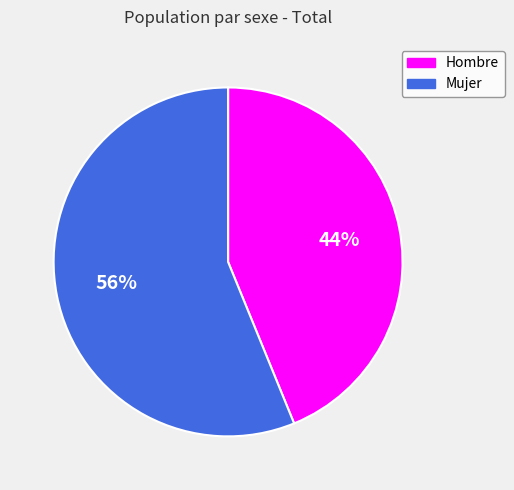

Rank the categories by value from highest to lowest.

Mujer, Hombre